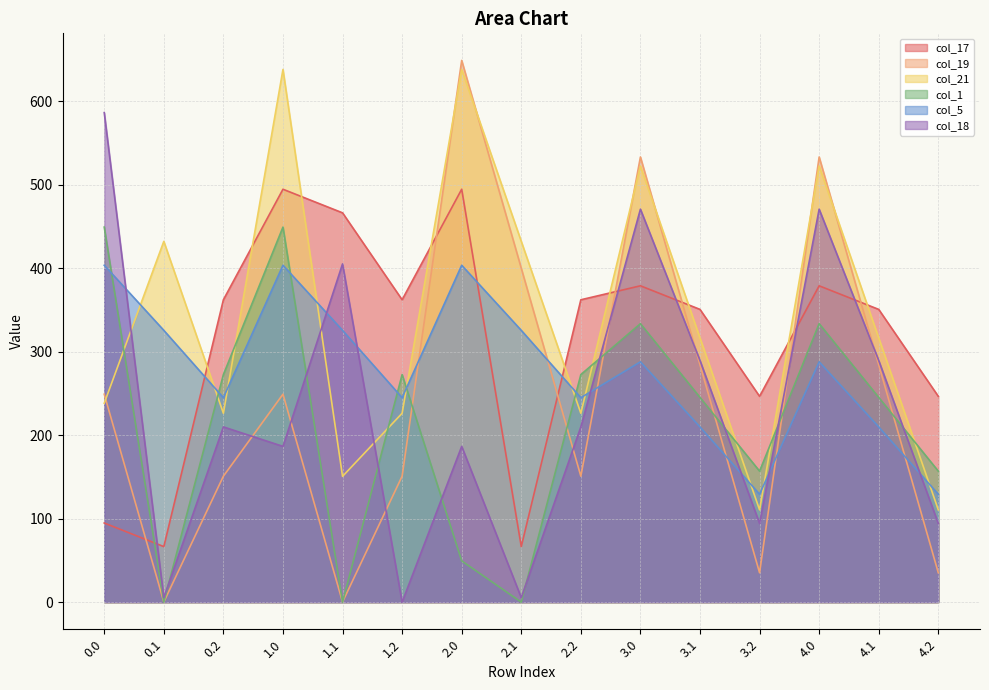

Rank the series by their maximum value, from lowest to highest.

col_5, col_1, col_17, col_18, col_21, col_19